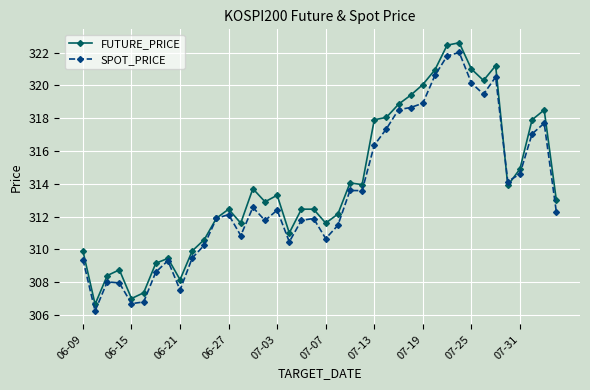

Which series has the widest spread of values?

FUTURE_PRICE